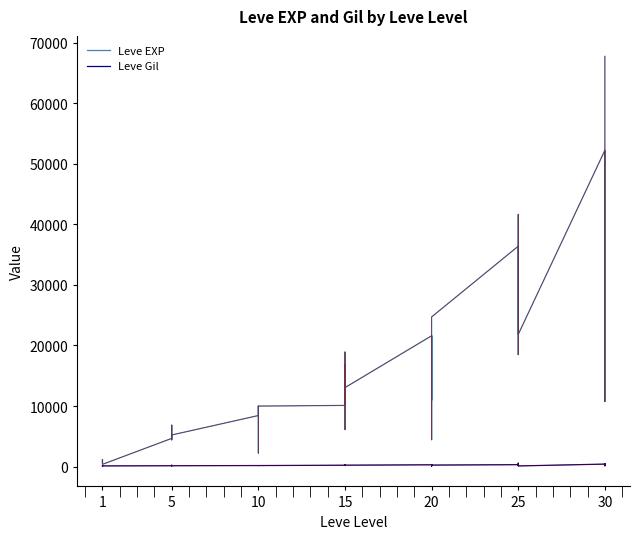

True or false: Leve Gil has more than 1 interior local peaks.

True